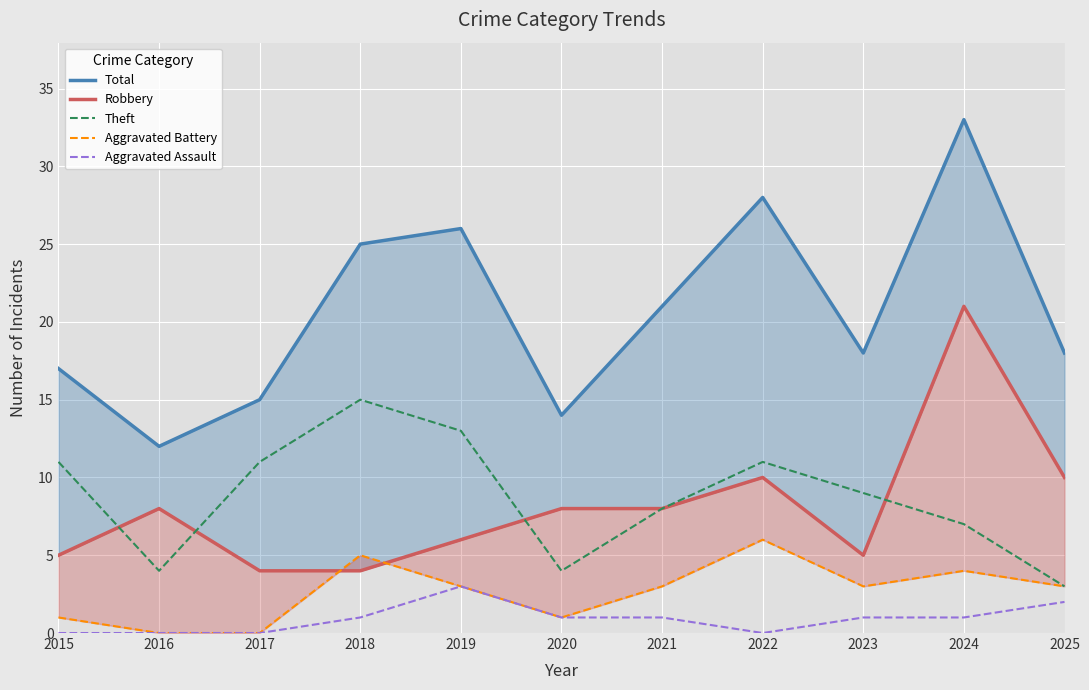

What is the total value across all series at 2016?

24